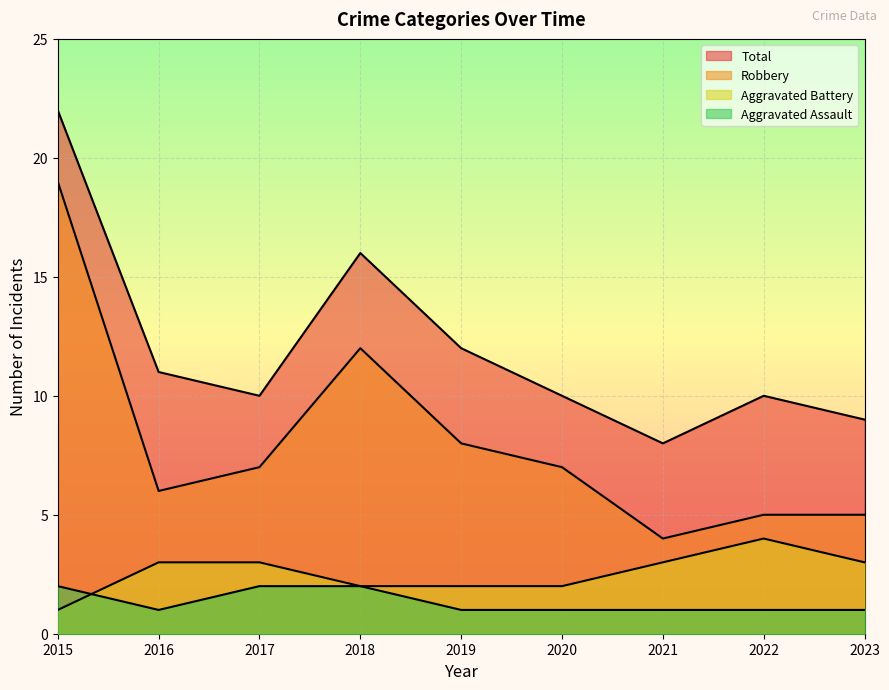

How many data points in Total are above 10?

4